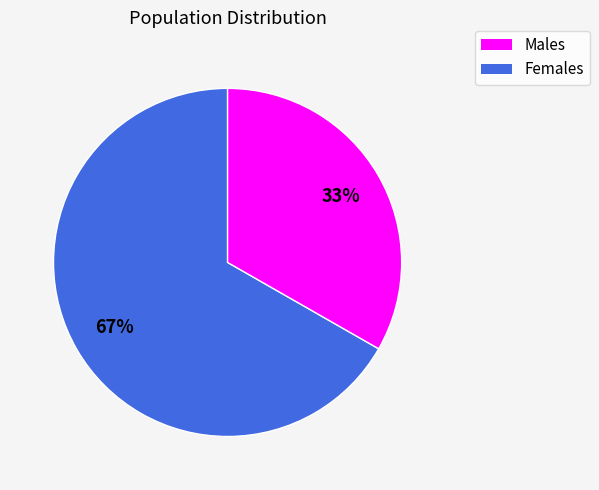

To the nearest percent, what is the average slice percentage?

50%